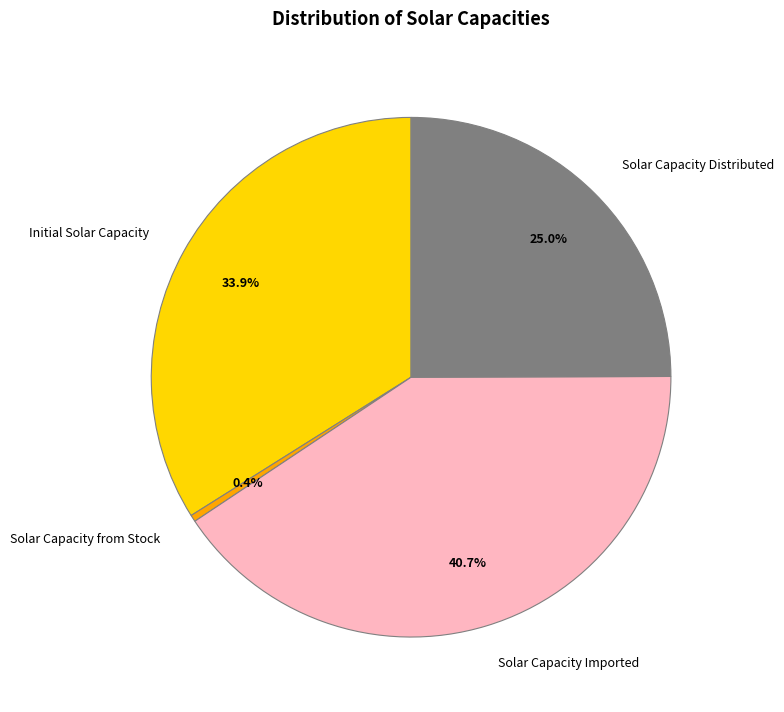

Count the number of slices in the pie.

4